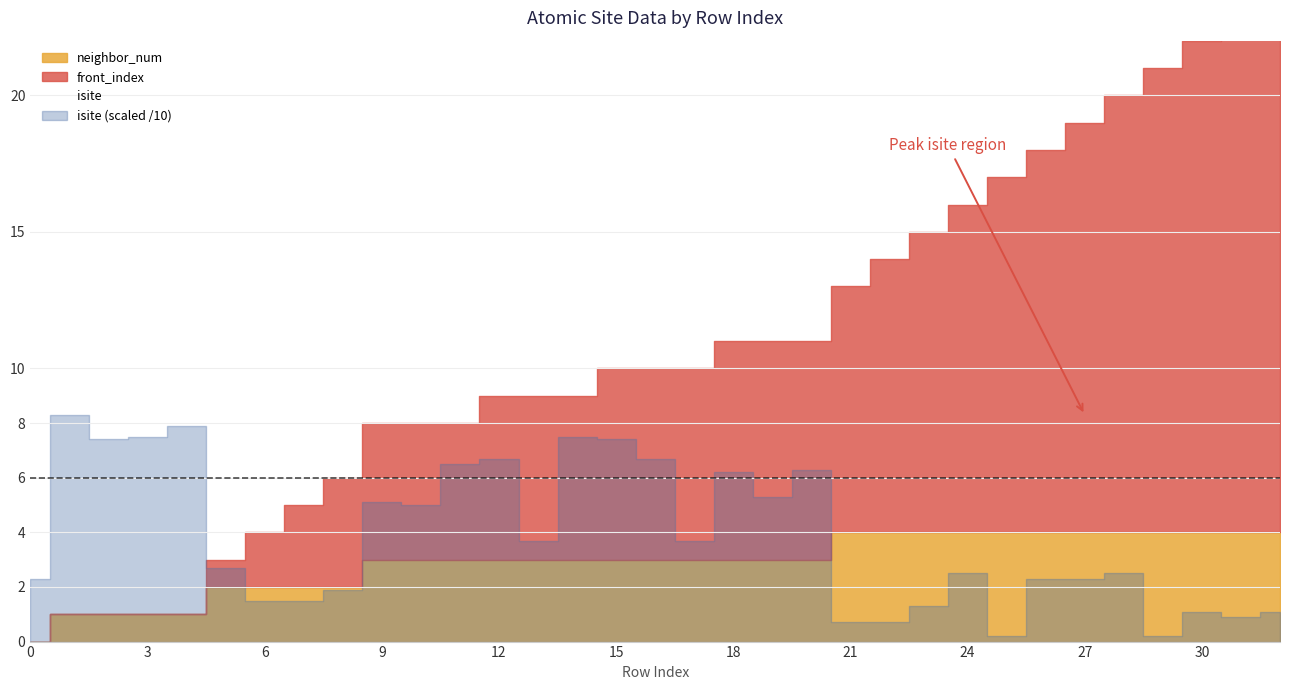

Between 29 and 30, which series saw the biggest shift?

isite